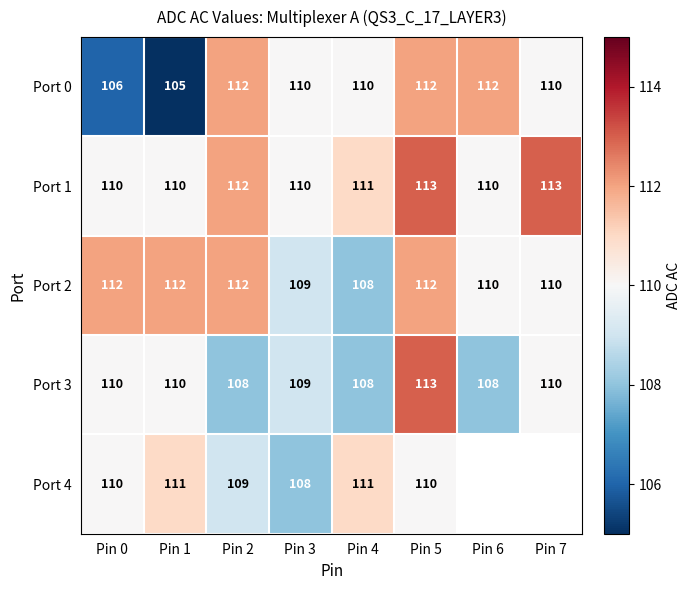

Between Pin 2 and Pin 4, which series saw the biggest shift?

Port 2